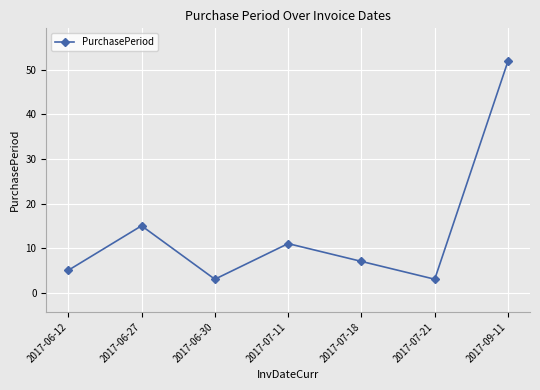

The chart shows a value of 7 at 2017-07-18. True or false?

True